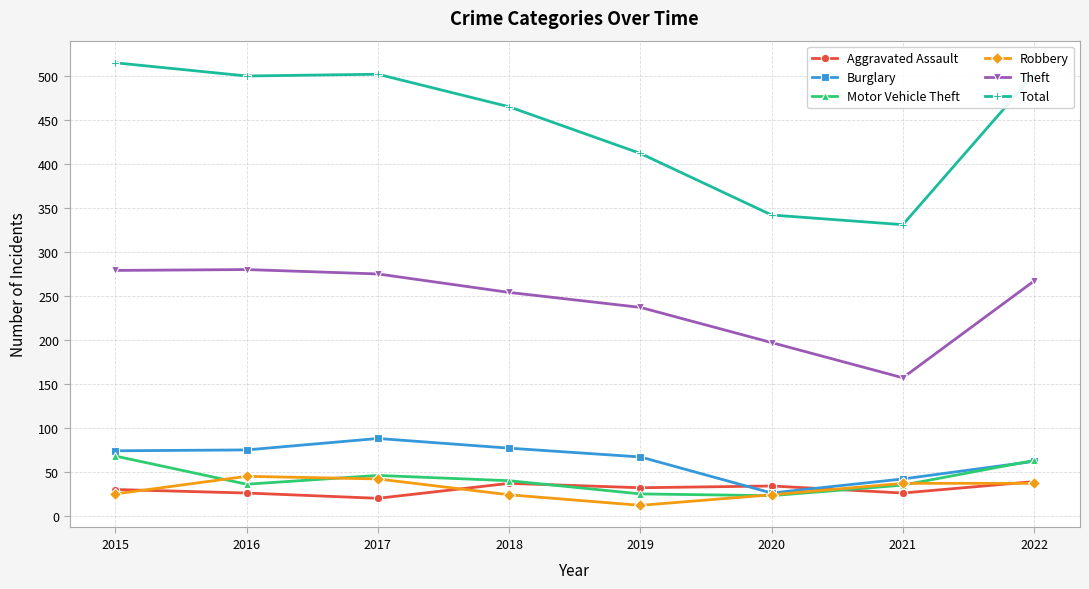

What is the total value across all series at 2020?

646